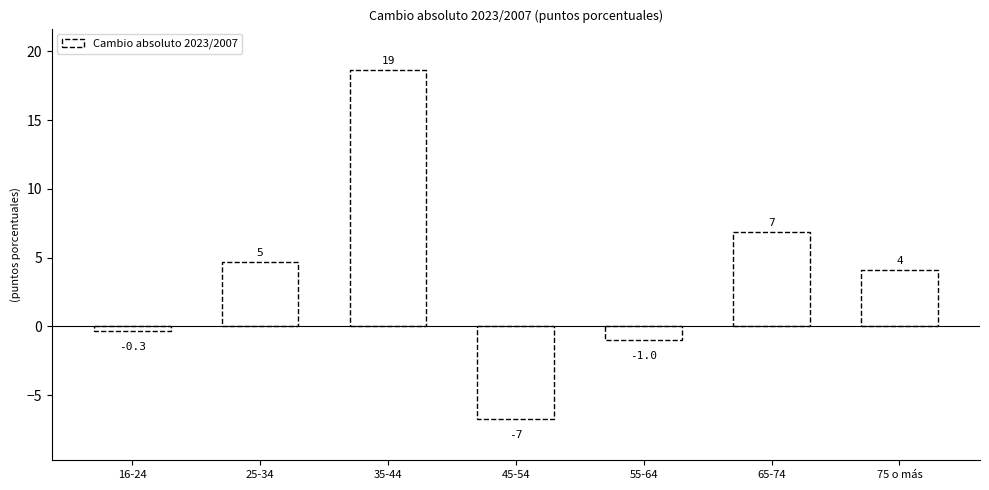

Are the bars horizontal?

No